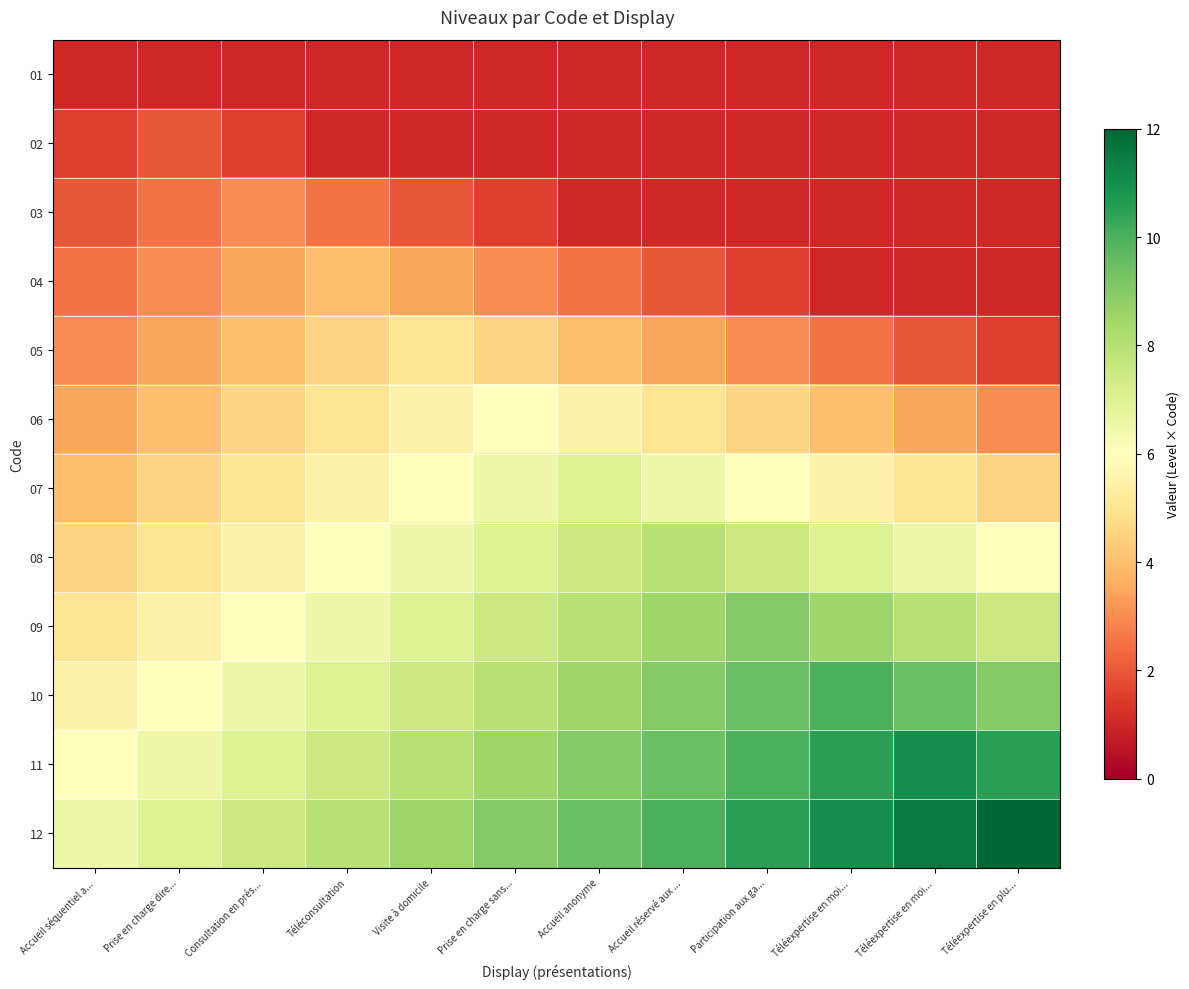

Which series has the widest spread of values?

12